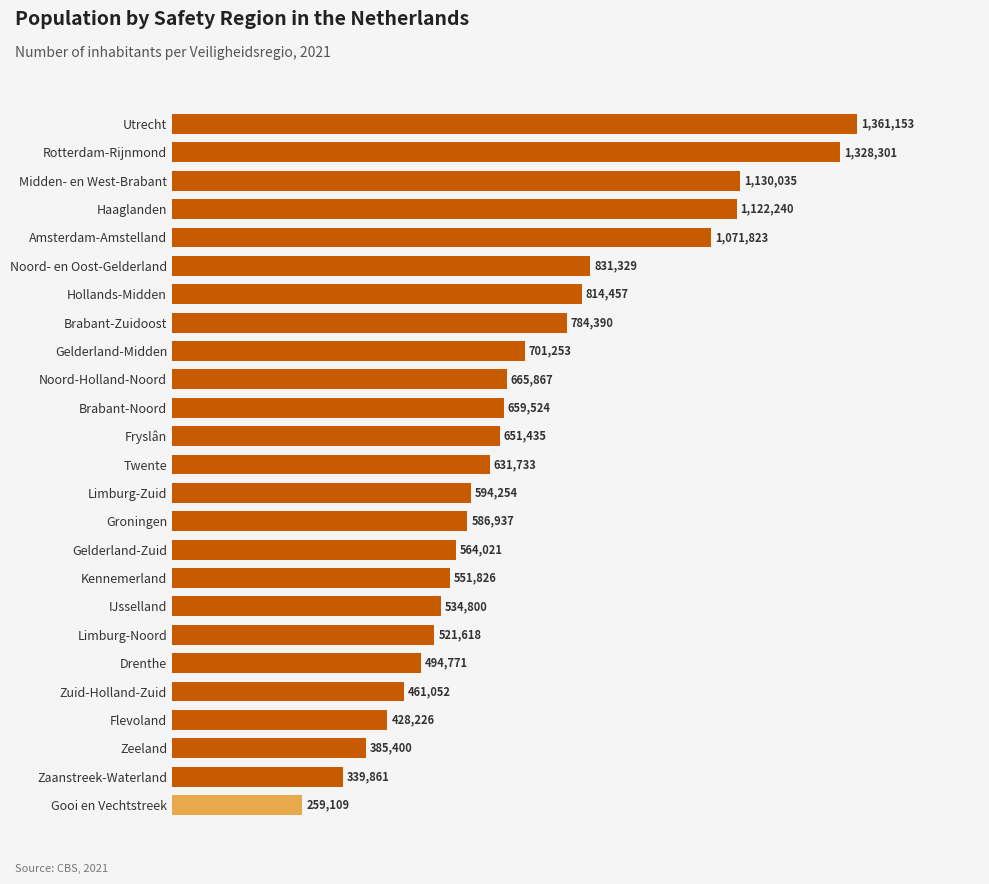

Count the number of categories in the chart.

25